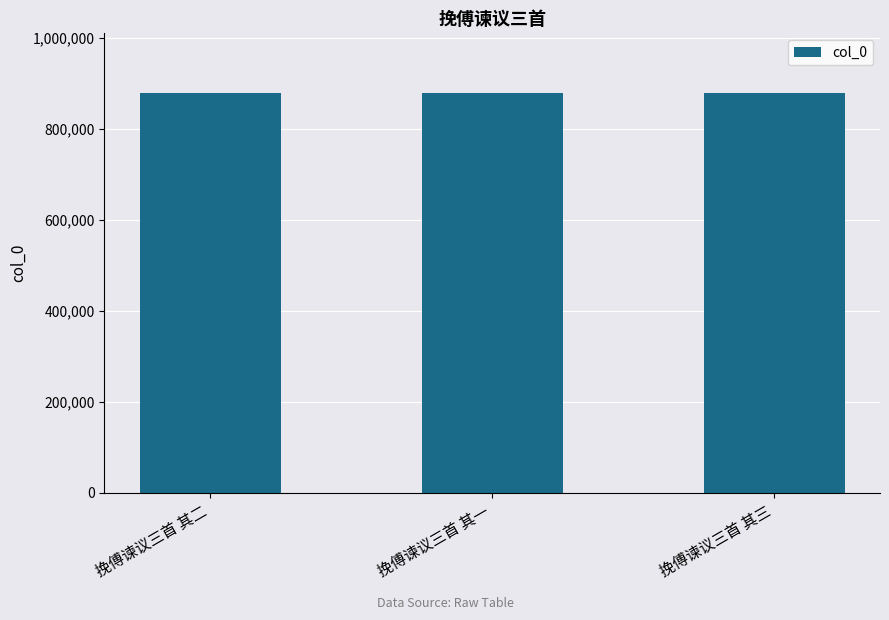

The chart shows a value of 1214603 at 挽傅谏议三首 其一. True or false?

False